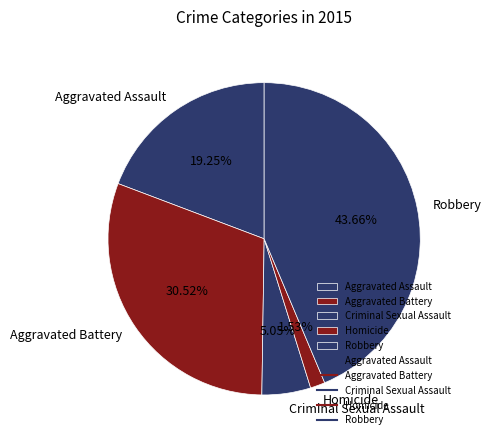

What percentage is the Aggravated Assault slice, to the nearest percent?

19%